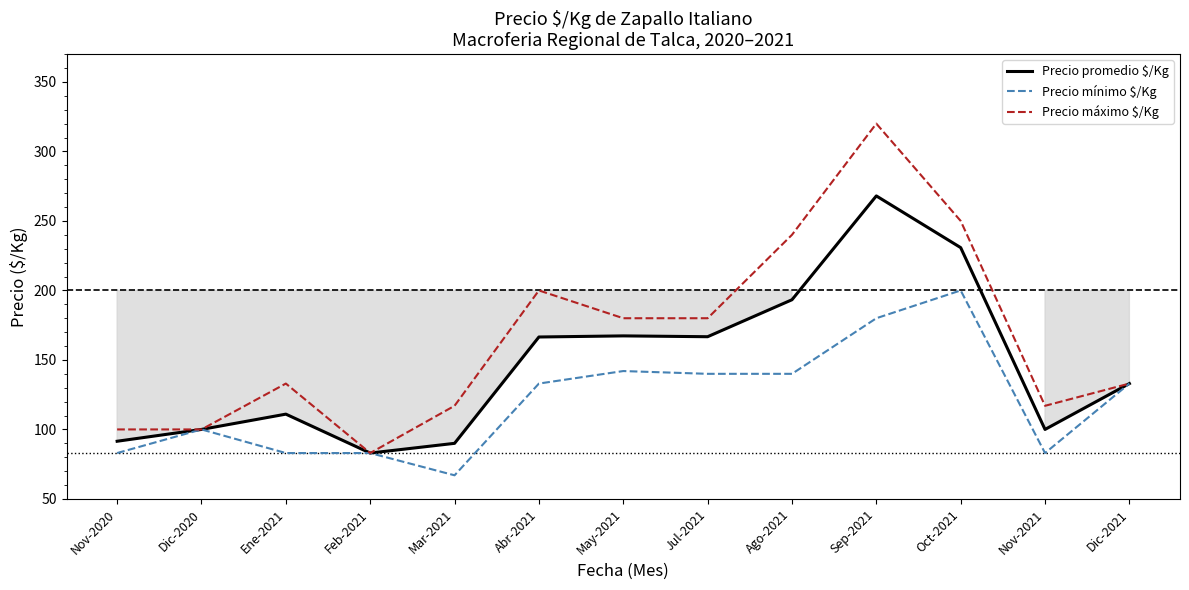

What is the difference between the Precio mínimo $/Kg values at Sep-2021 and May-2021?

38.0